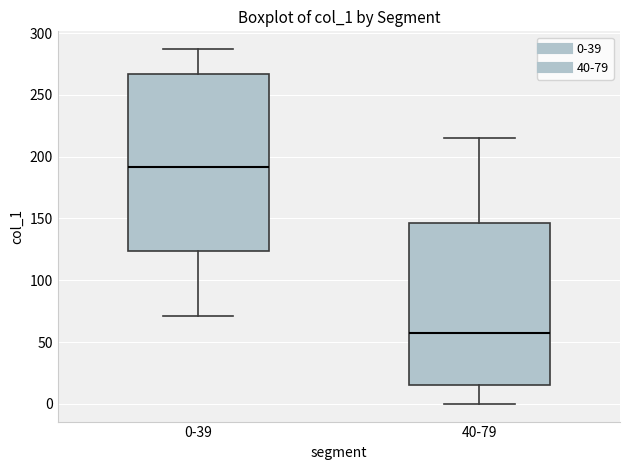

Reading left to right, transcribe this box plot: for each box, give where its median line is, the range the box spans, and where its two whiskers end, as read against the y-axis. The values are not printed on the chart, so give them approximately, as read against the axis.

0-39: median 190, box 125 to 265, whiskers 70 to 285
40-79: median 55, box 15 to 145, whiskers 0 to 215